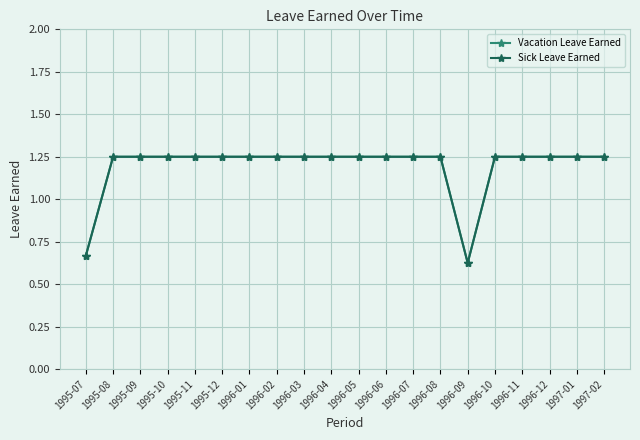

Does the chart have visible grid lines?

Yes